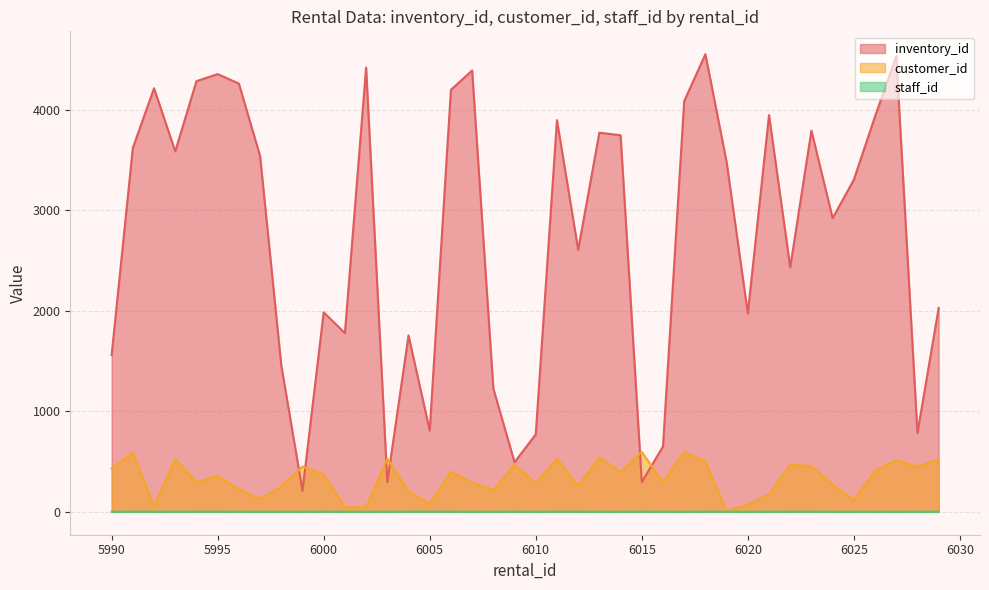

Read the customer_id value at 6015, to the nearest 50.

600